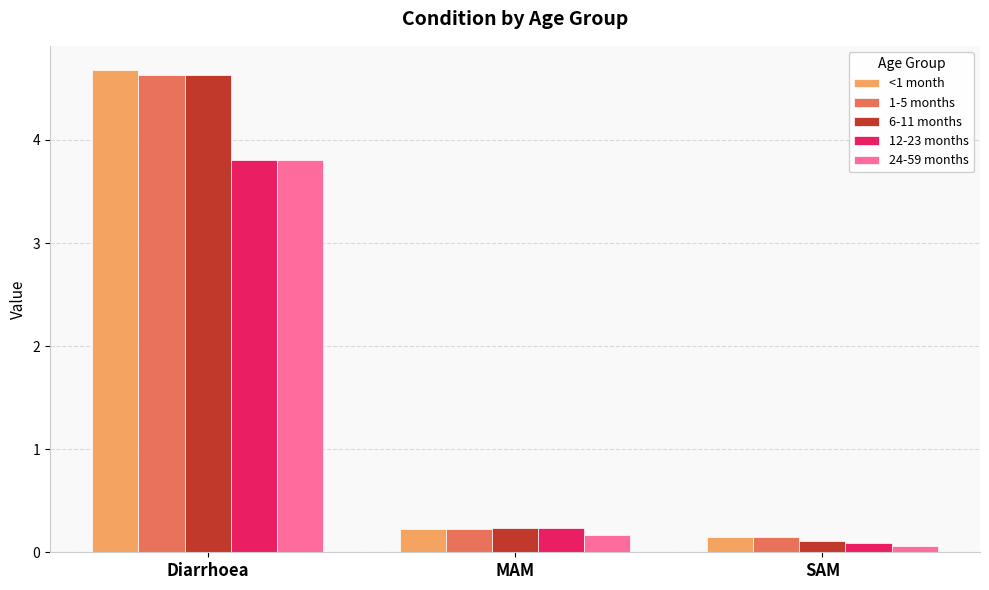

At how many categories does at least one series exceed 2?

1